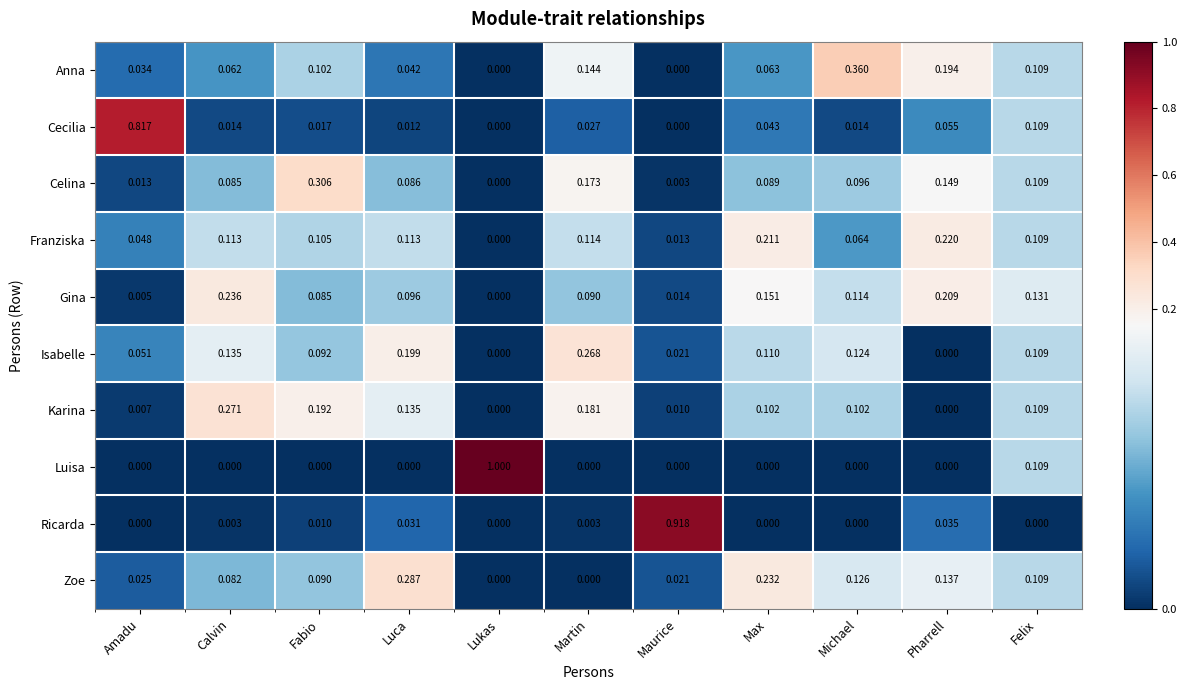

At Fabio, list the series in order from largest to smallest.

Celina, Karina, Franziska, Anna, Isabelle, Zoe, Gina, Cecilia, Ricarda, Luisa